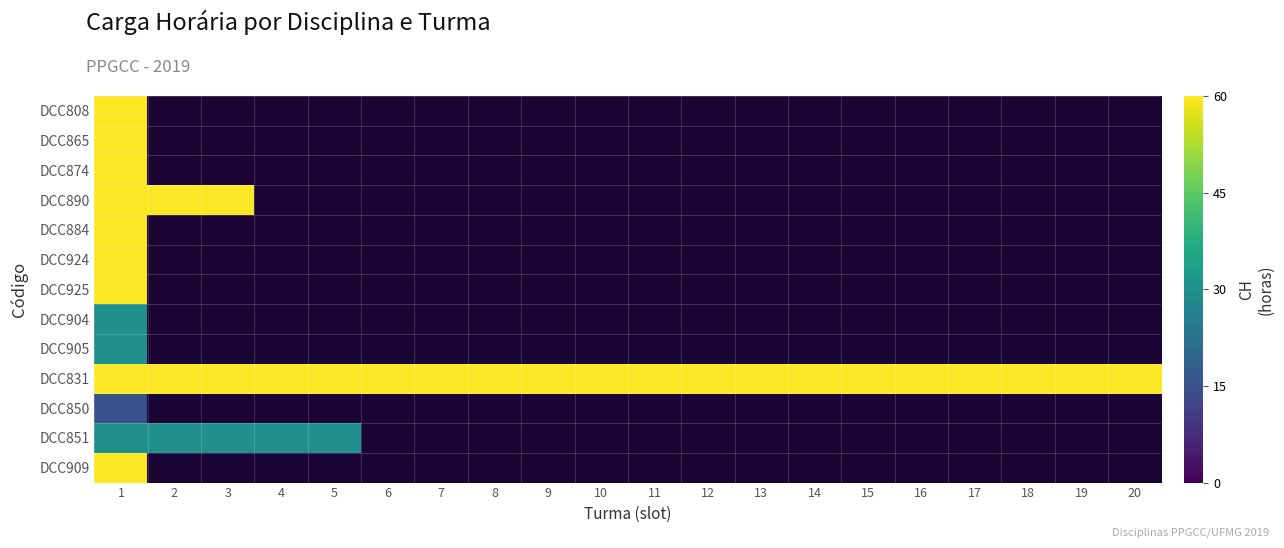

Between 3 and 17, which is larger?

17